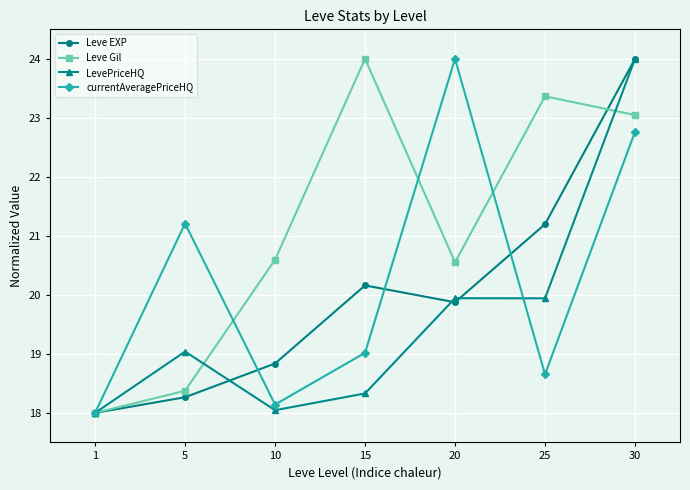

True or false: currentAveragePriceHQ has a value of 9.9 at 10.

False